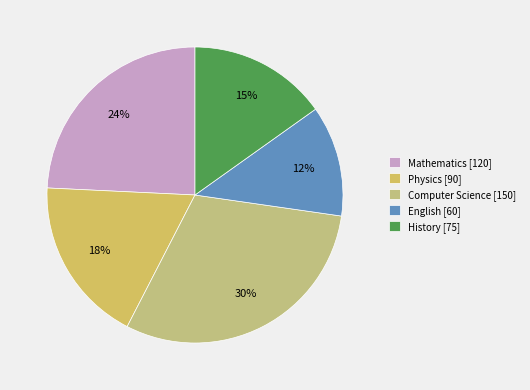

How many segments does this pie chart have?

5